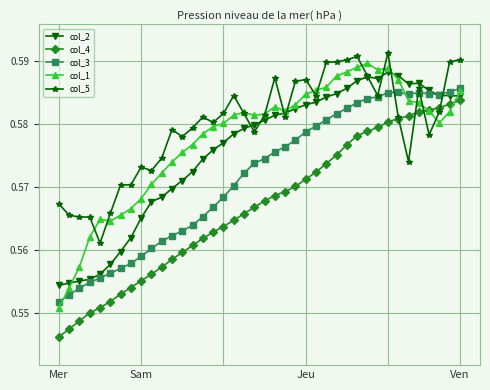

In col_2, how many points are lower than both neighbors (excluding endpoints)?

2